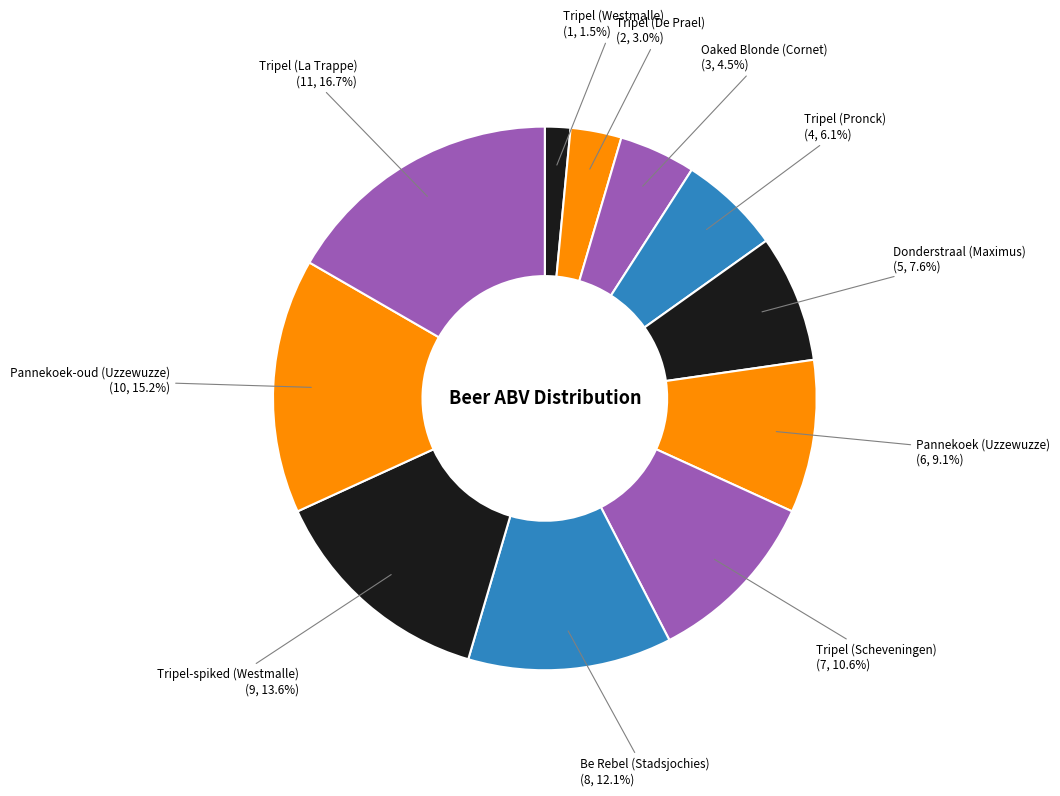

True or false: Tripel-spiked (Westmalle) accounts for 29% of the total.

False